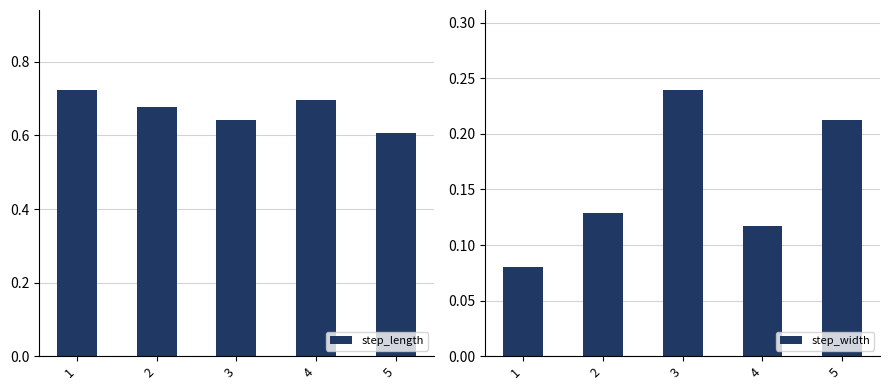

Between 3 and 5, which series saw the biggest shift?

step_length